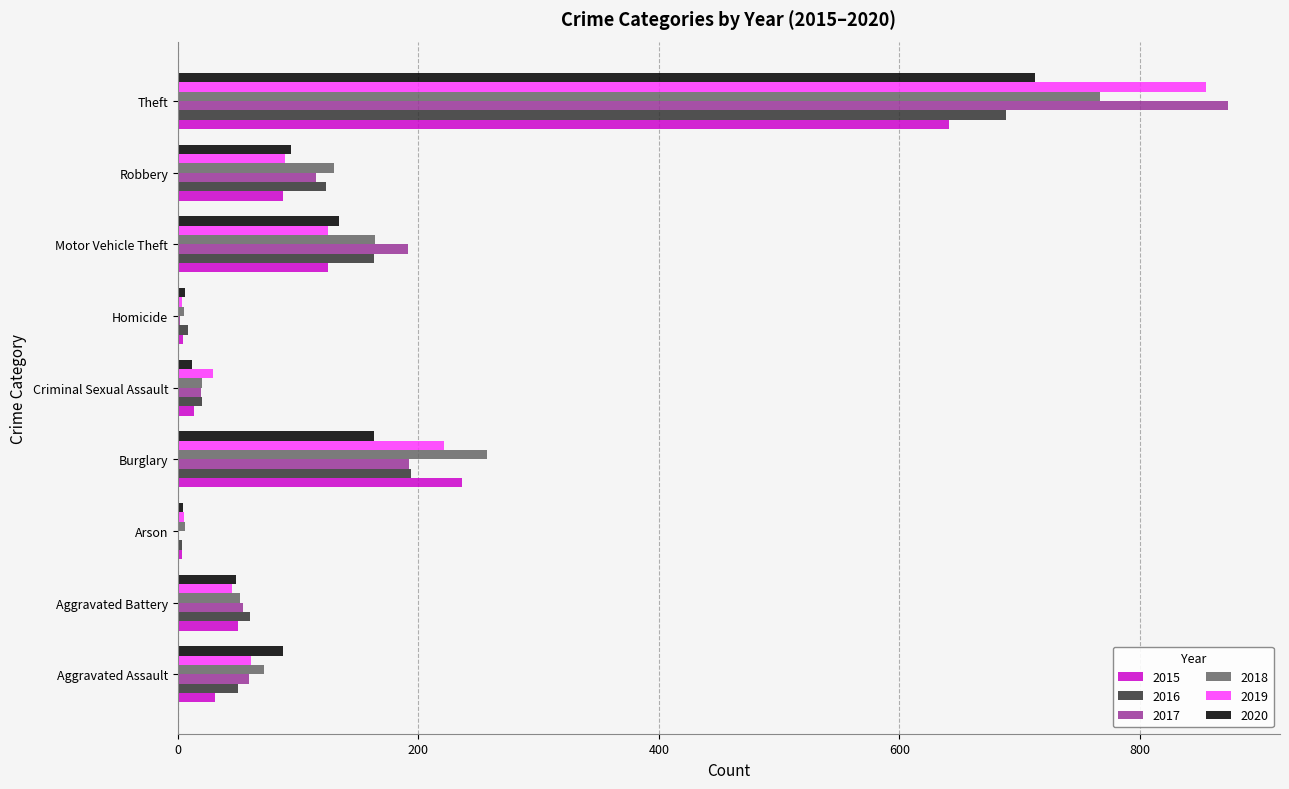

Is the value of 2019 at Aggravated Battery greater than the value of 2016 at Aggravated Battery?

No